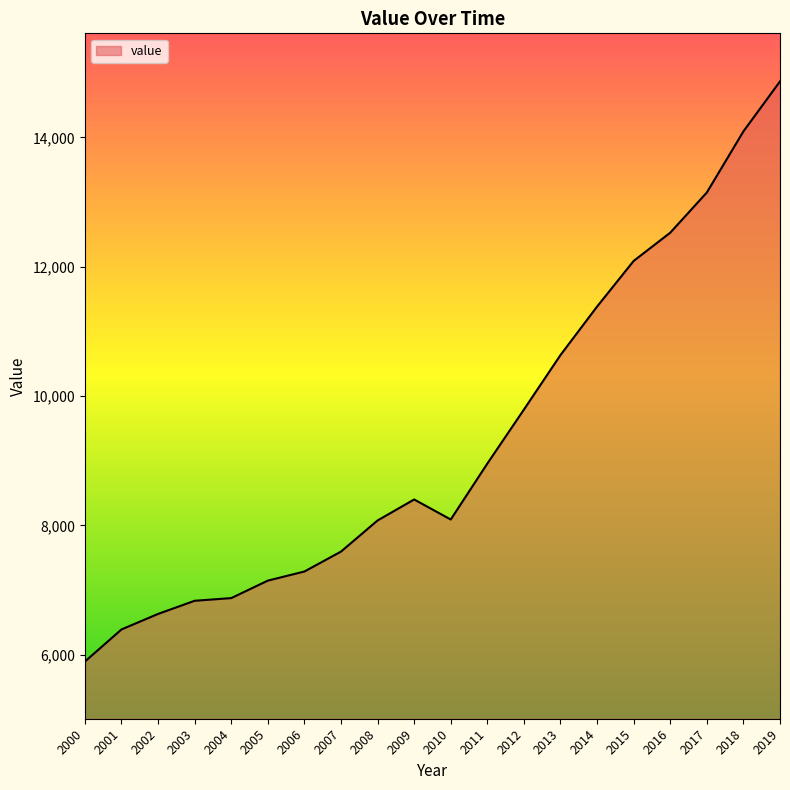

Which has a higher value, 2009 or 2008?

2009